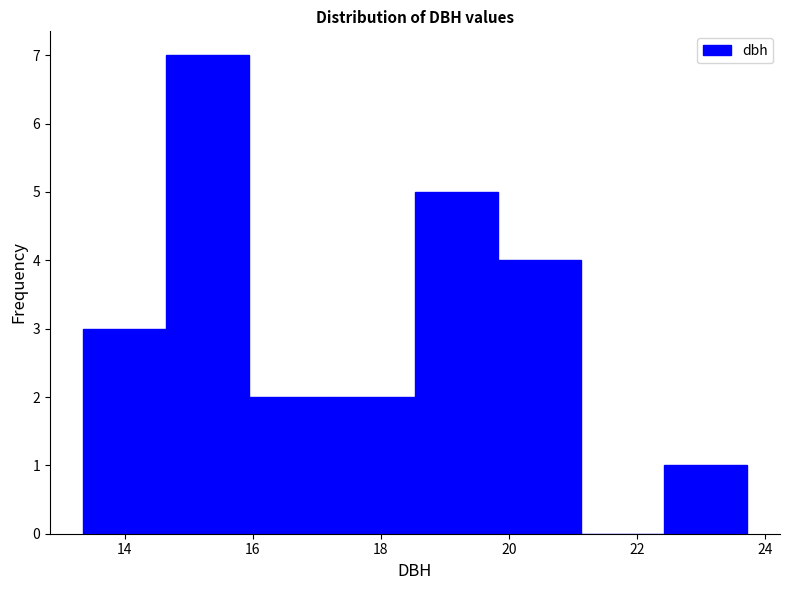

Reading left to right, list every bar in this chart as the range it spans on the x-axis followed by its height. Neither the bar edges nor the heights are printed on the chart, so give them approximately, as read against the axes.

13.4 to 14.6: 3
14.6 to 16.0: 7
16.0 to 17.2: 2
17.2 to 18.6: 2
18.6 to 19.8: 5
19.8 to 21.2: 4
21.2 to 22.4: 0
22.4 to 23.8: 1